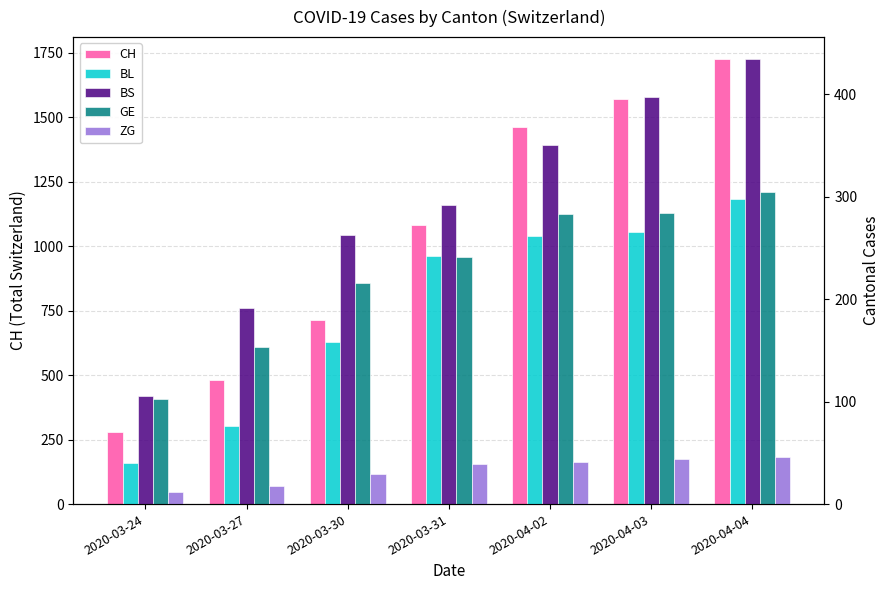

How many bars are there in each group?

5